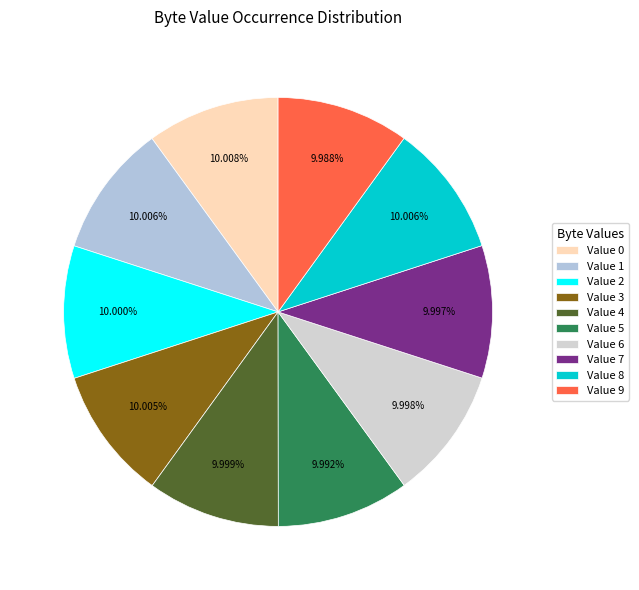

Rank the categories by value from highest to lowest.

0, 1, 8, 3, 2, 4, 6, 7, 5, 9